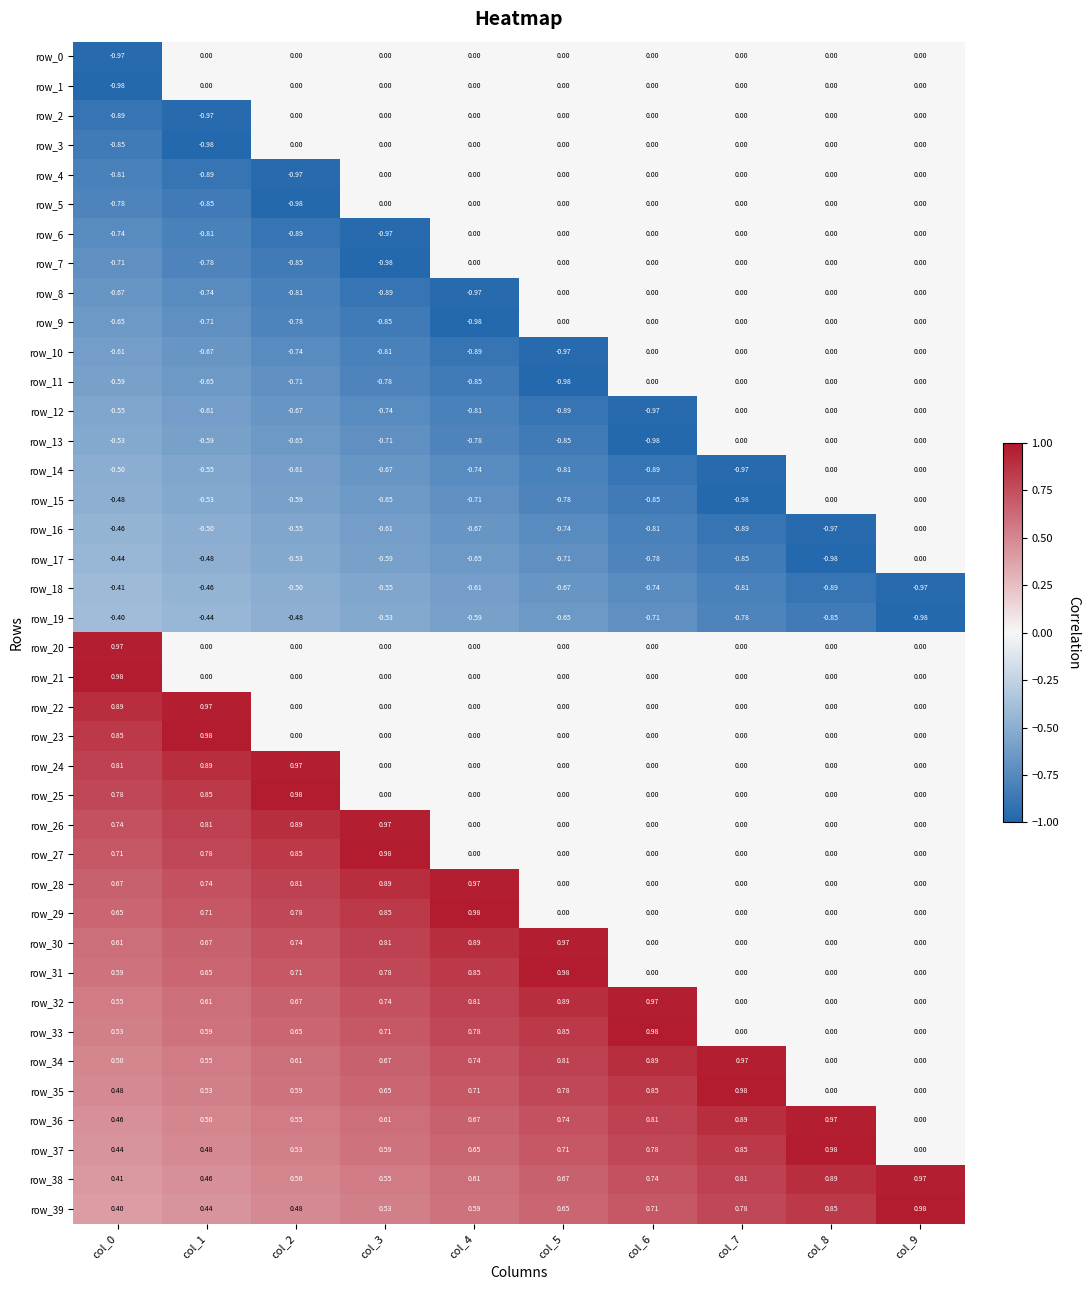

How many row_0 values are between 0 and 1?

9